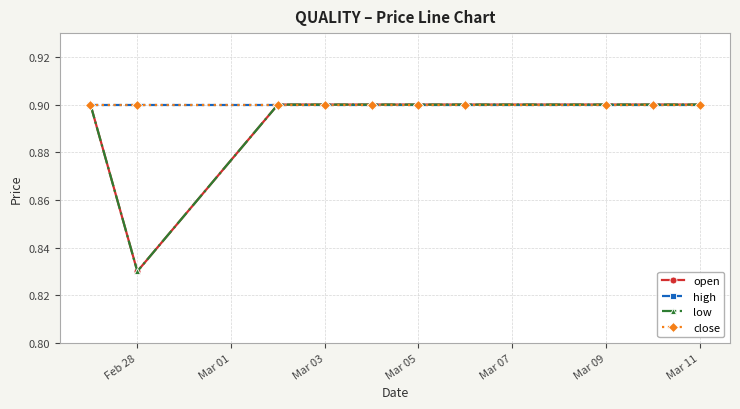

Does the chart have visible grid lines?

Yes